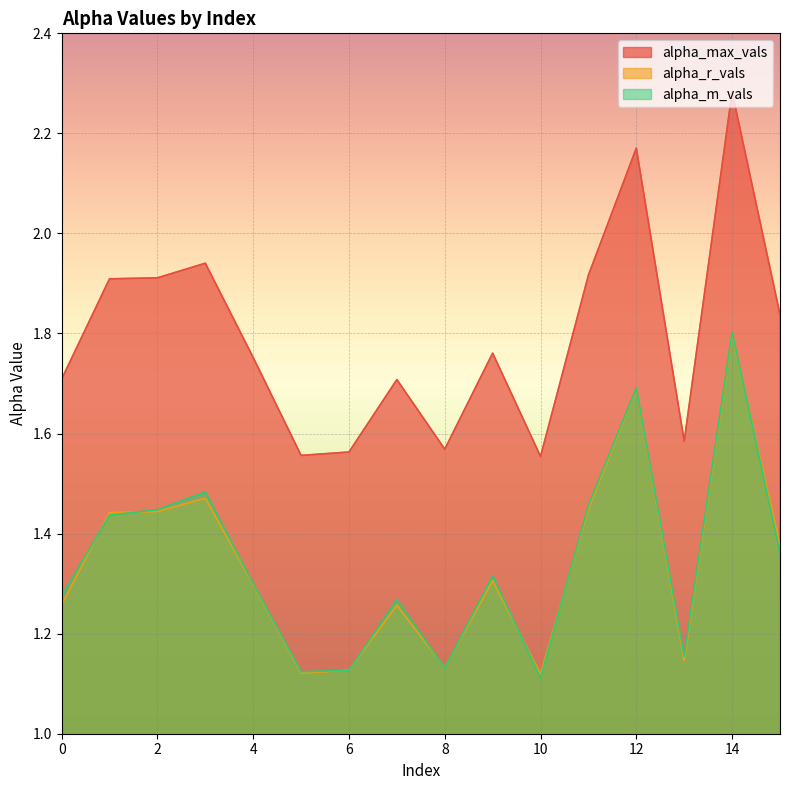

At which category does alpha_r_vals reach its first local valley?

5